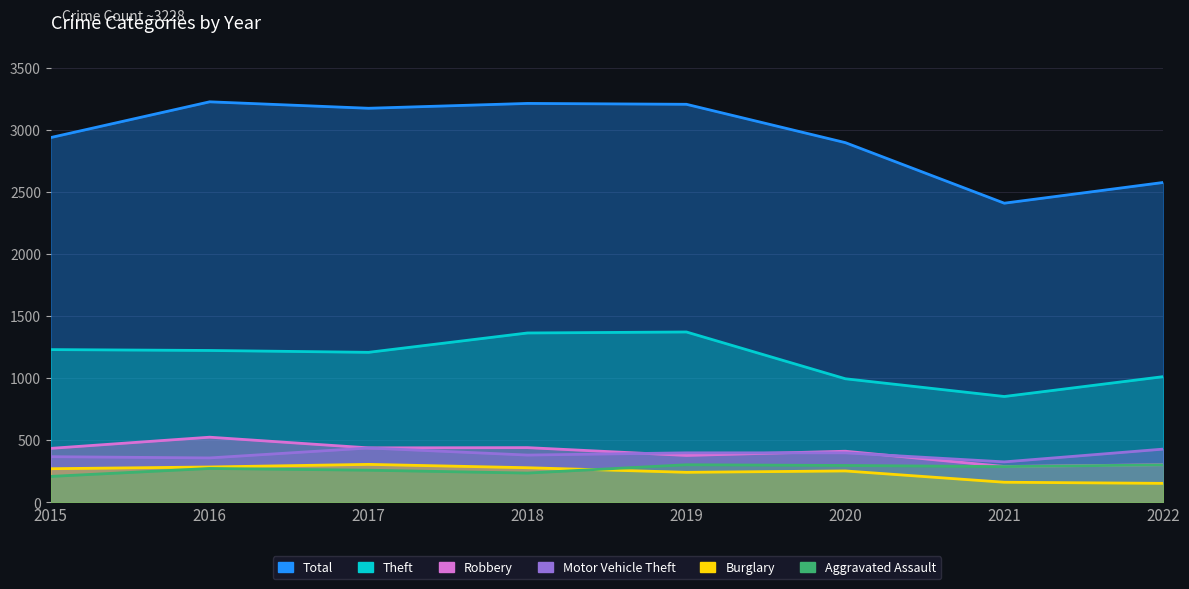

Count the number of categories in the chart.

8